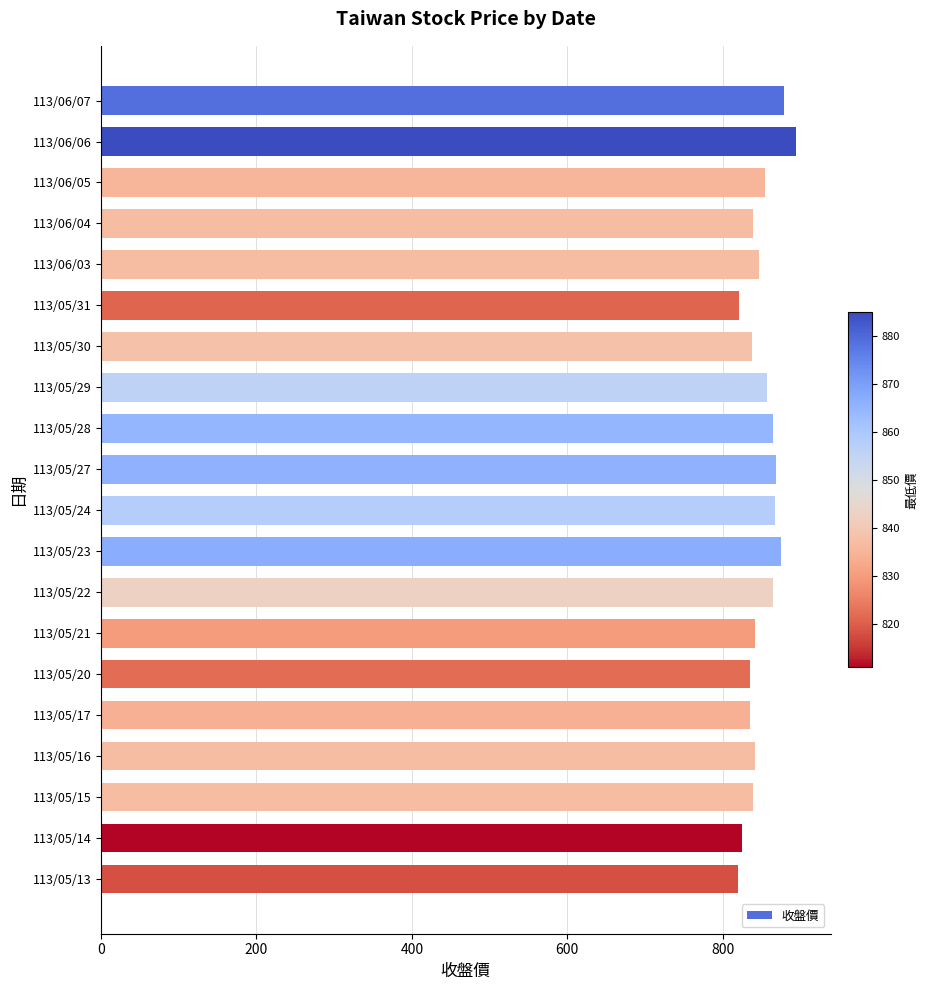

Approximately how many times larger is the value at 113/05/21 compared to 113/05/15?

1.0